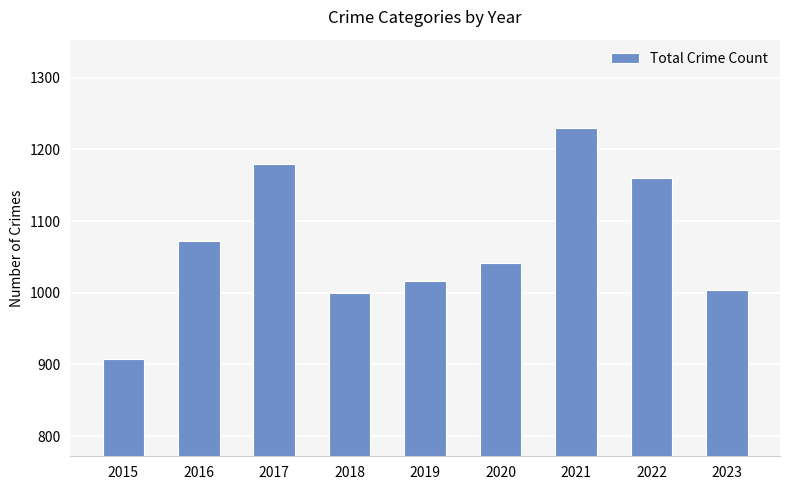

What is the sum of the values at 2022 and 2021?

2390